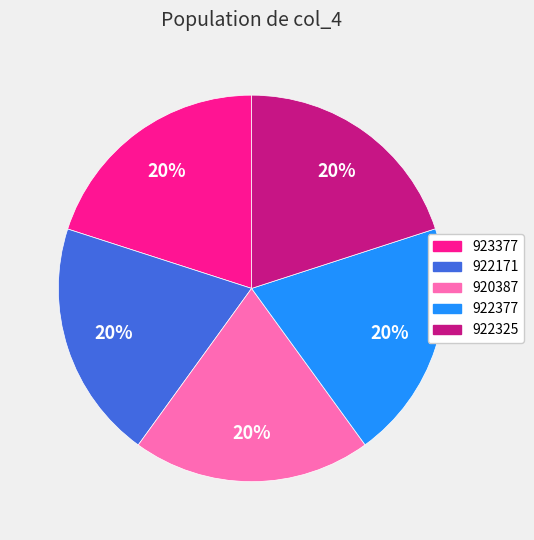

Is 920387 the majority of the pie?

No